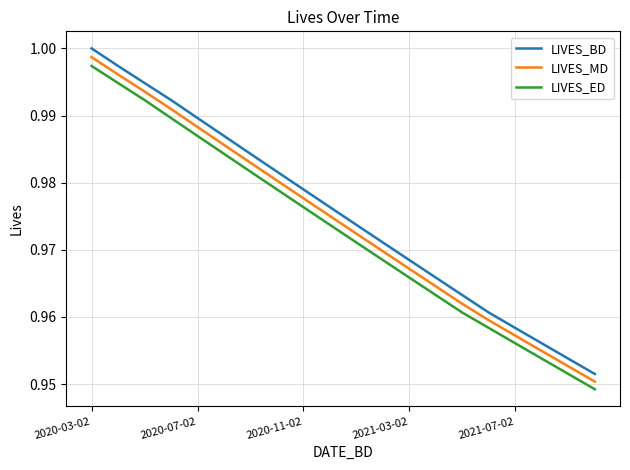

True or false: LIVES_ED and LIVES_MD intersect in this chart.

False